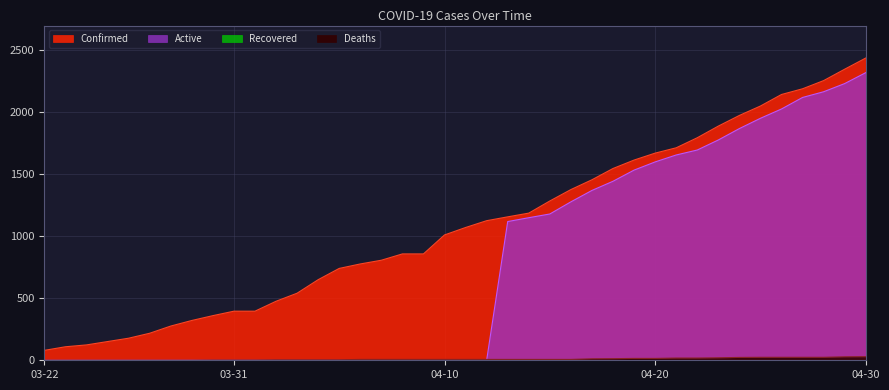

Which series has the widest spread of values?

Confirmed